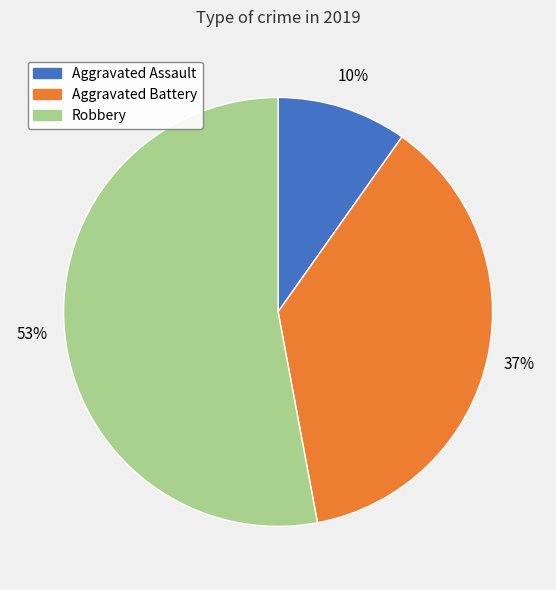

Count the number of slices in the pie.

3